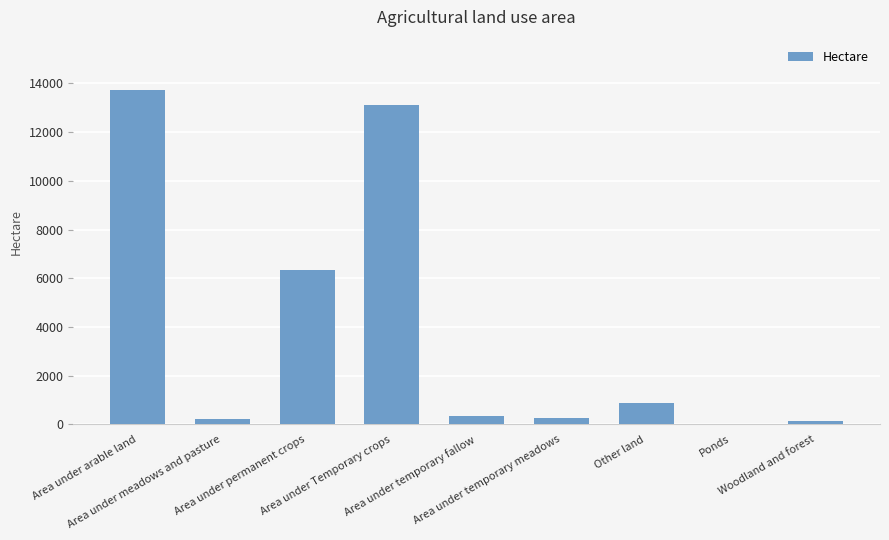

How many data points does each series have?

9